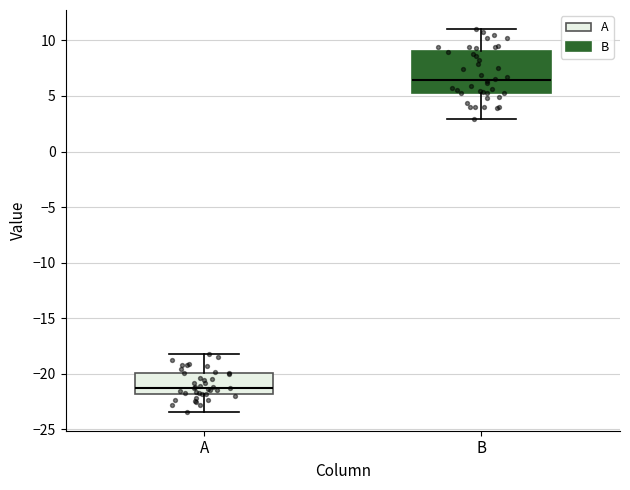

Reading left to right, read every box against the y-axis: the position of its median line, the range the box covers, and the ends of its whiskers. The values are not printed on the chart, so give them approximately, as read against the axis.

A: median -21.0, box -22.0 to -20.0, whiskers -23.5 to -18.0
B: median 6.5, box 5.5 to 9.0, whiskers 3.0 to 11.0